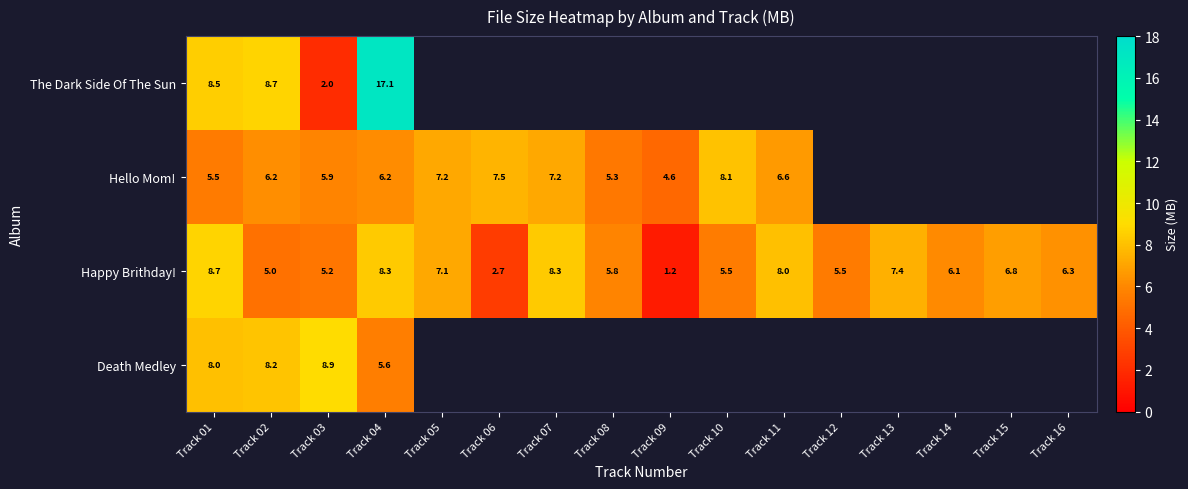

What is the approximate value of Happy Brithday! at Track 12?

5.5